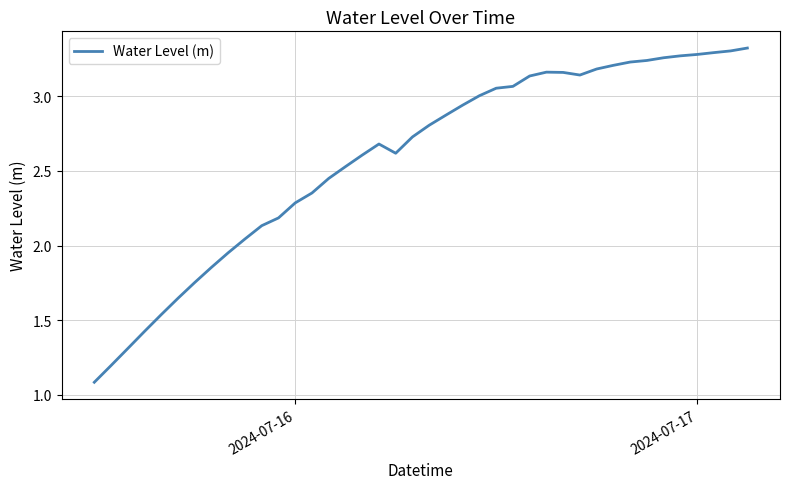

What is the difference between the maximum and minimum values?

2.2